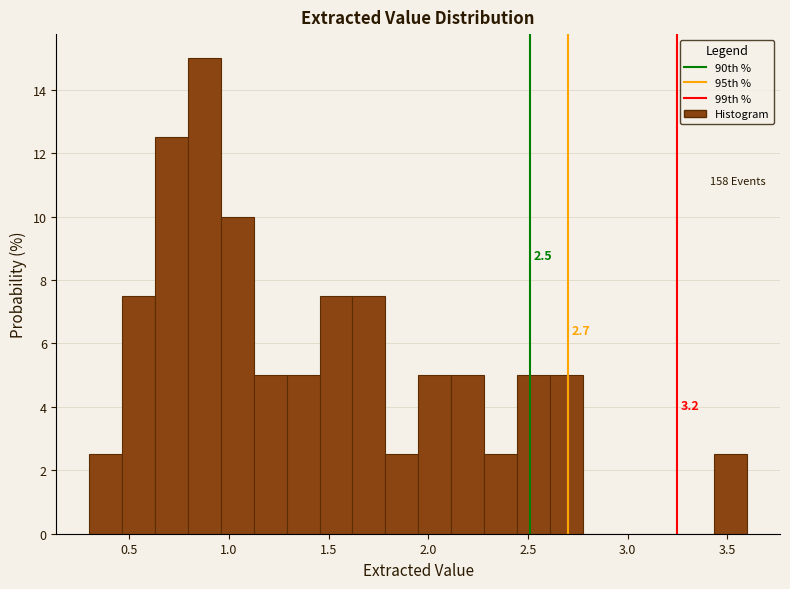

Around what value on the x-axis is the tallest bar? Give the approximate position of its centre, as read against the axis.

0.90